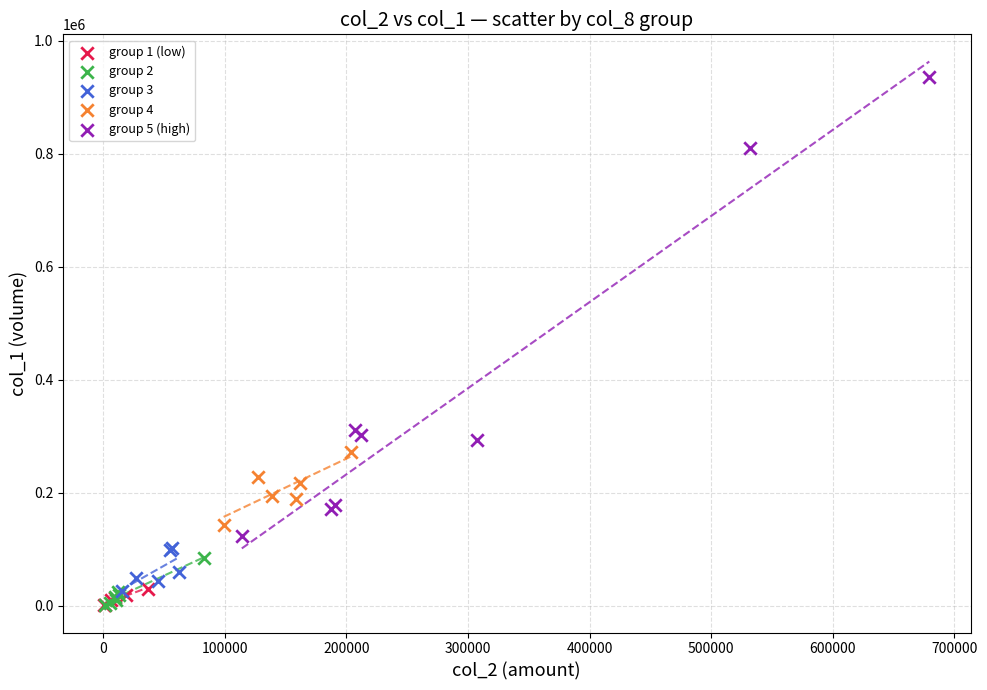

What are all the series names shown in the legend?

group 1 (low), group 2, group 3, group 4, group 5 (high)